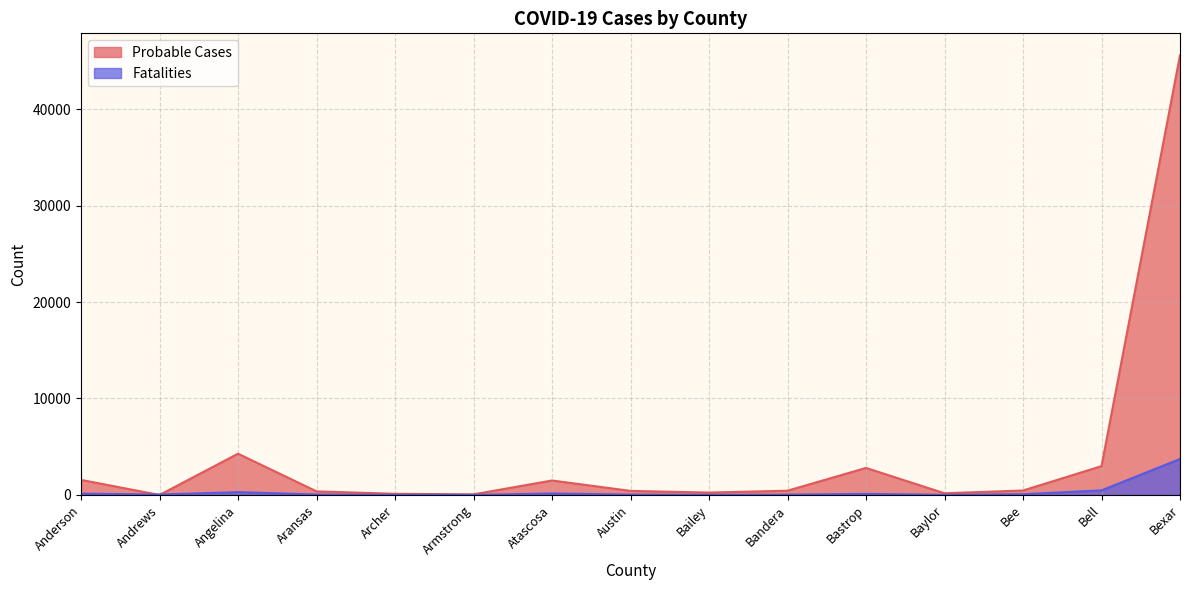

What are all the series names shown in the legend?

Probable Cases, Fatalities